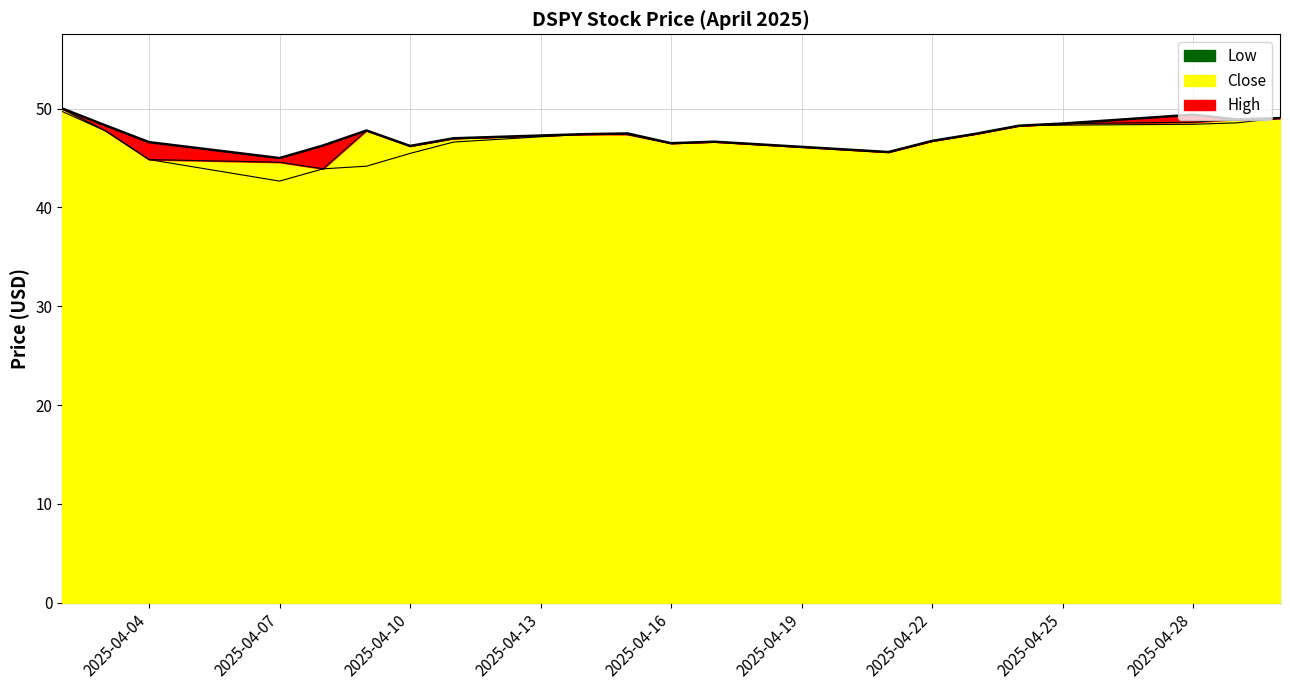

At which category does Low reach its first local valley?

2025-04-07